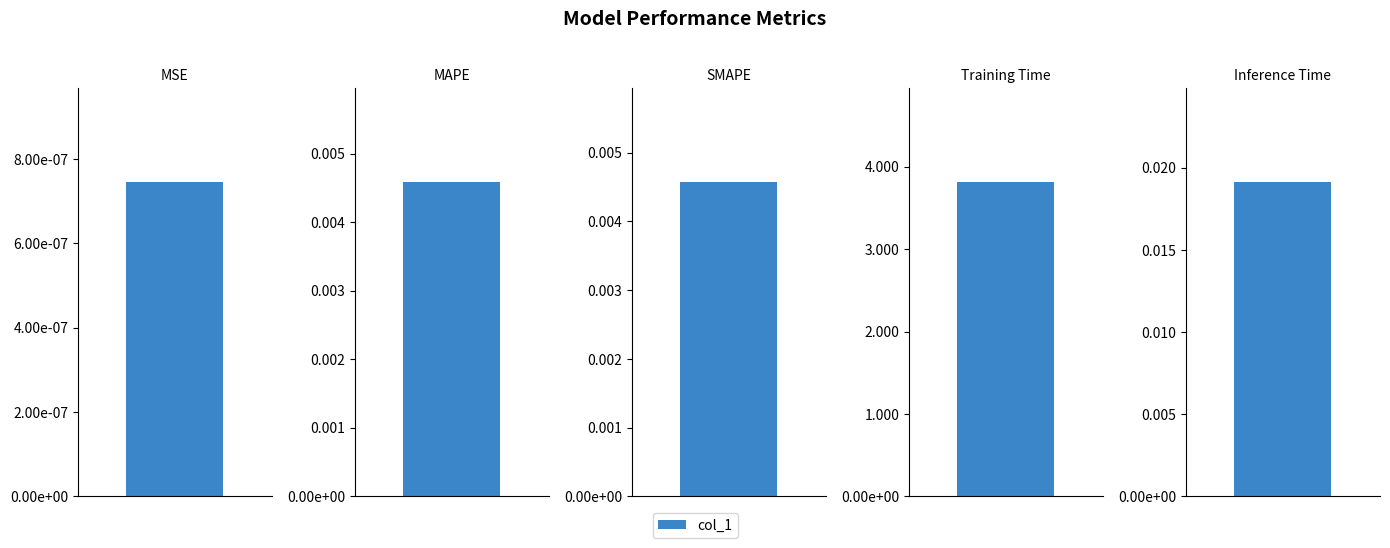

The value at SMAPE is 0.0. True or false?

True